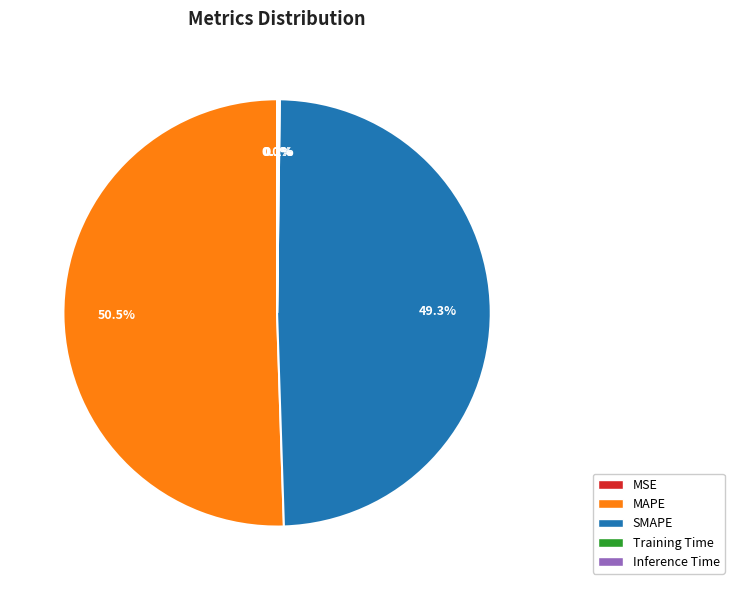

Which category has the biggest portion of the pie?

MAPE